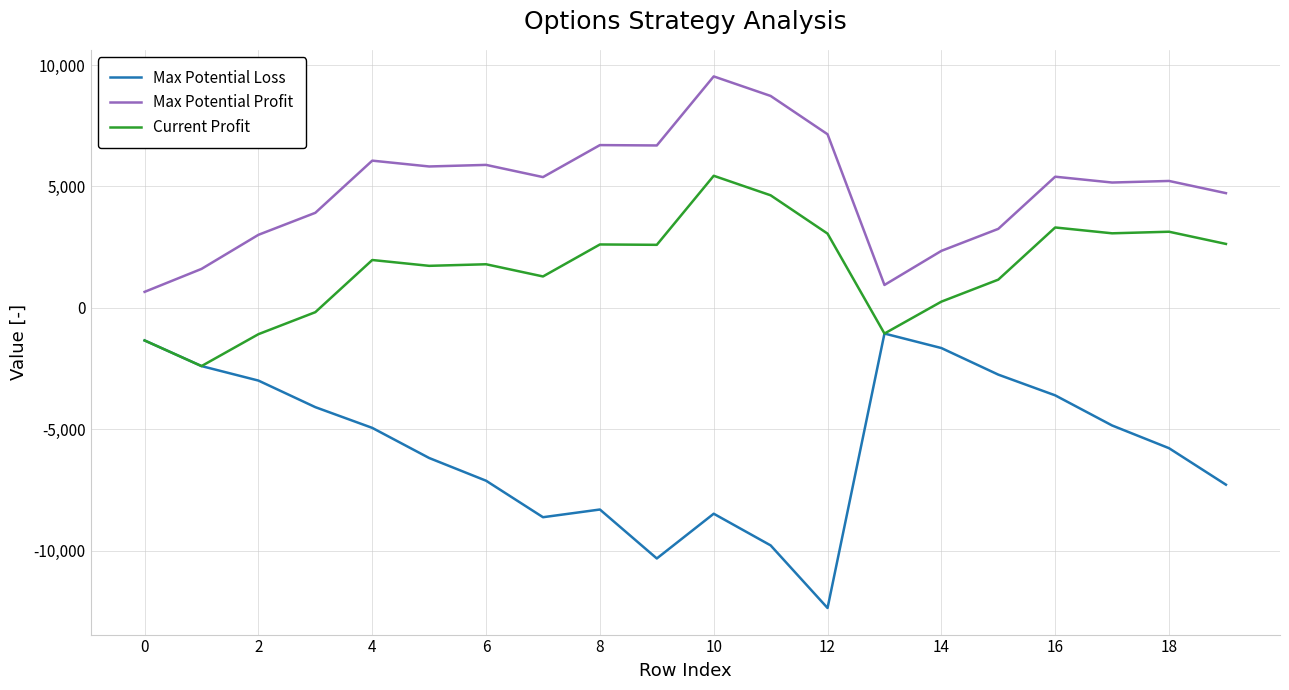

In Current Profit, how many points are lower than both neighbors (excluding endpoints)?

6